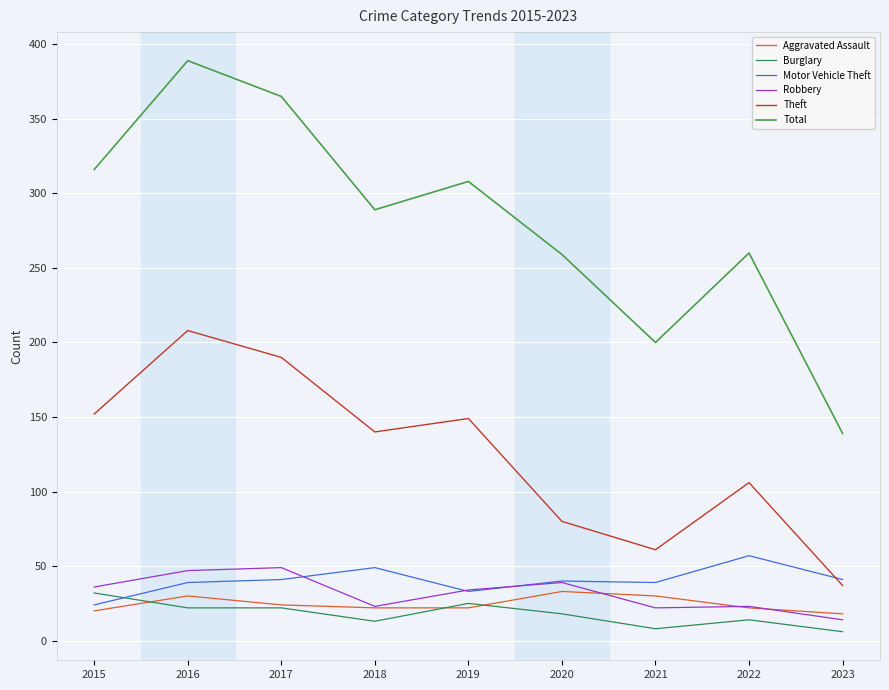

How many lines are shown in the chart?

6